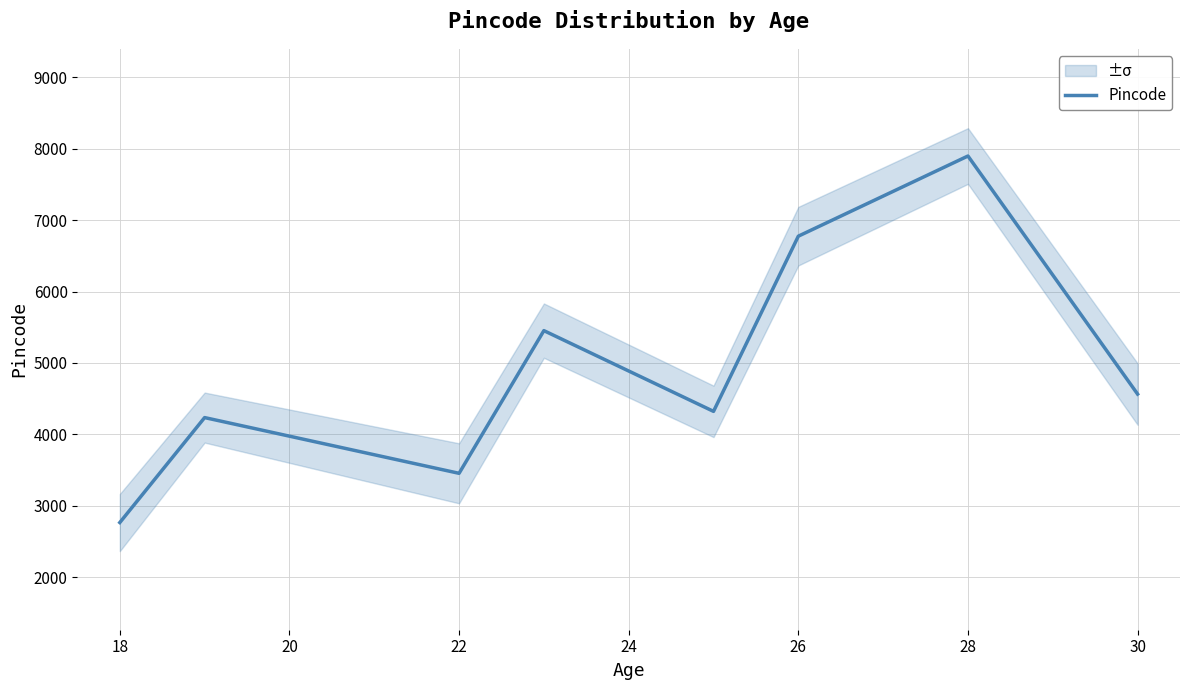

What is the smallest value displayed?

2767